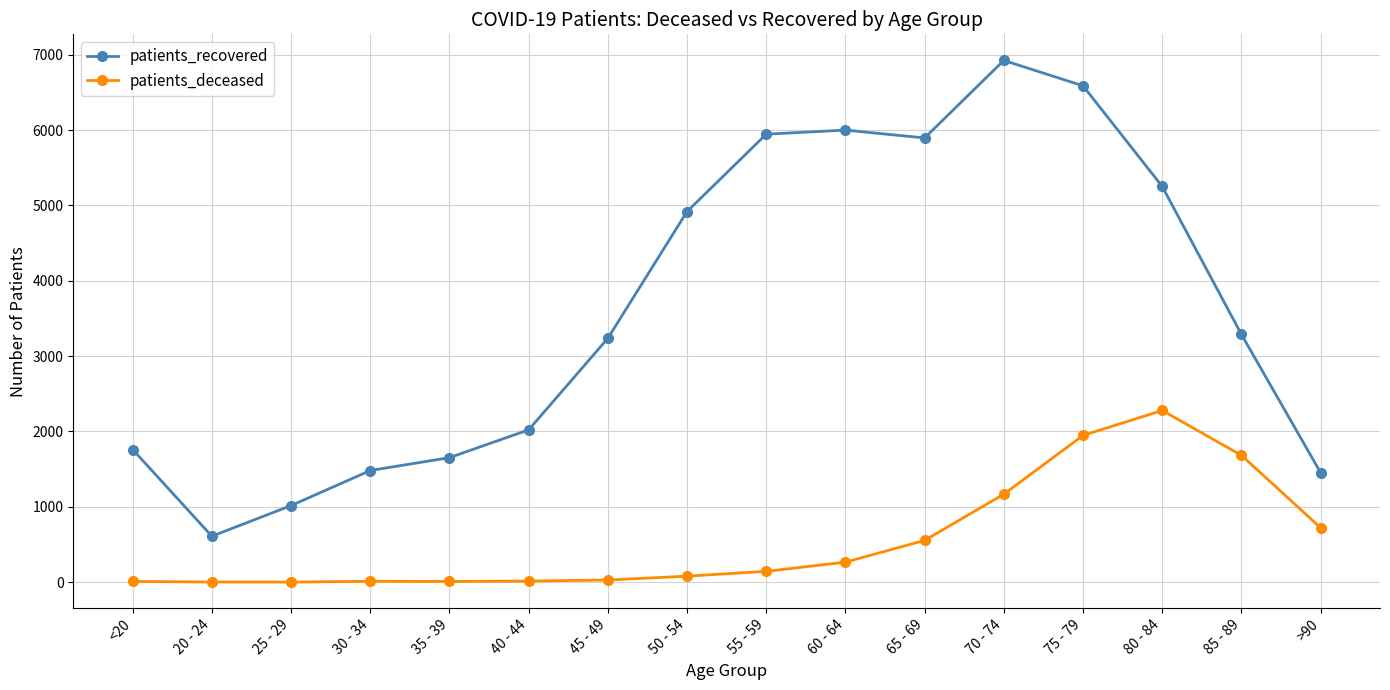

True or false: patients_recovered and patients_deceased intersect in this chart.

False